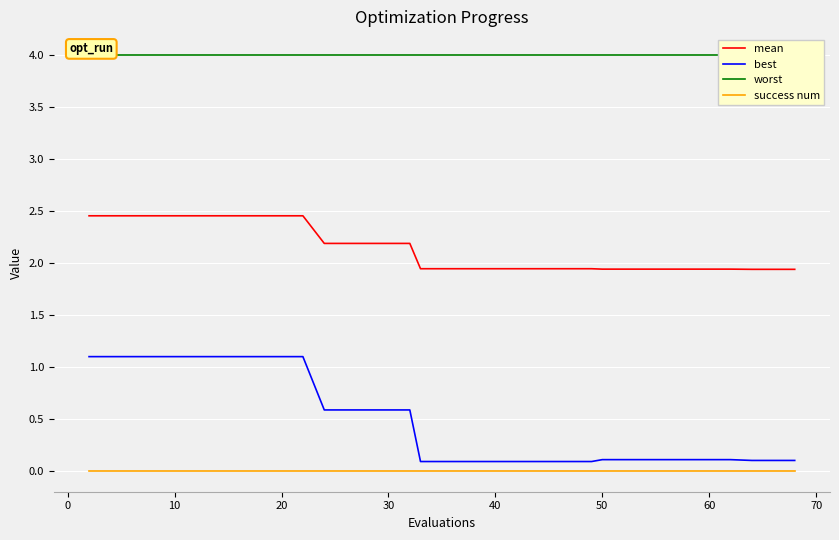

True or false: mean and best cross at least once.

False